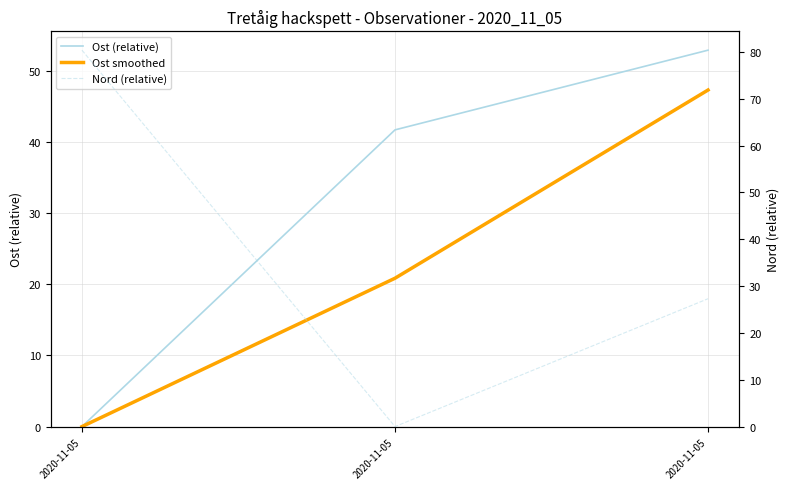

Rank the series at 2020-11-05 from highest to lowest value.

Nord (relative), Ost (relative), Ost smoothed